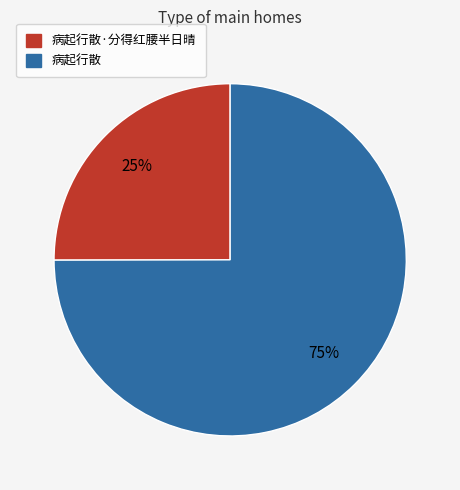

To the nearest percent, what is the difference between the largest and smallest slice percentages?

50%